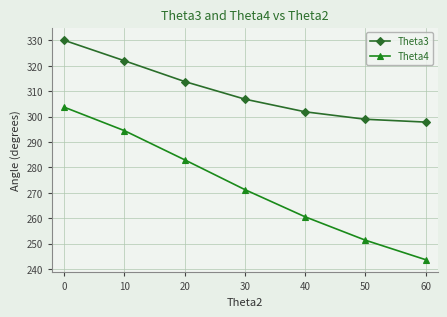

True or false: Theta3 and Theta4 cross at least once.

False